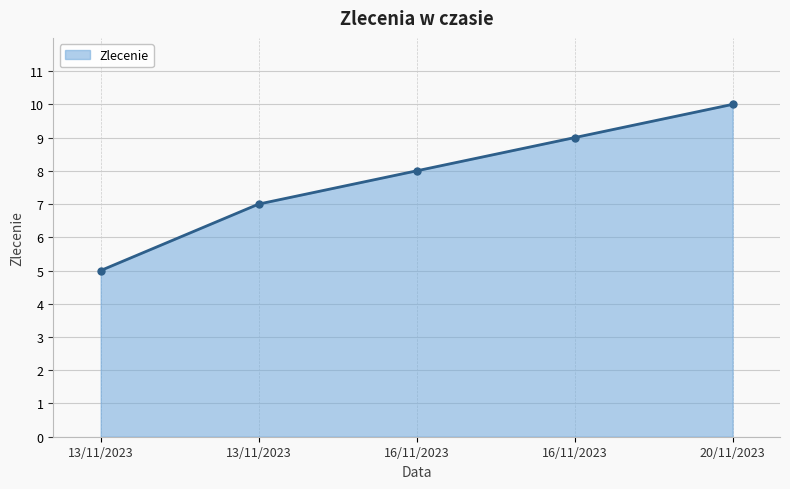

Rank the categories by value from highest to lowest.

20/11/2023, 16/11/2023, 16/11/2023, 13/11/2023, 13/11/2023